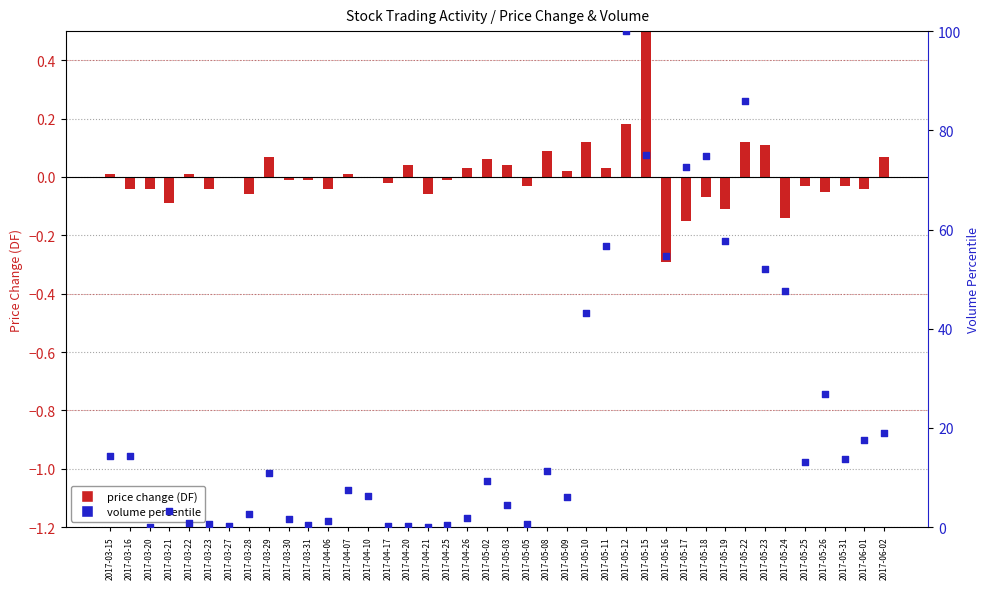

At which category is the sum across all series the highest?

2017-05-12